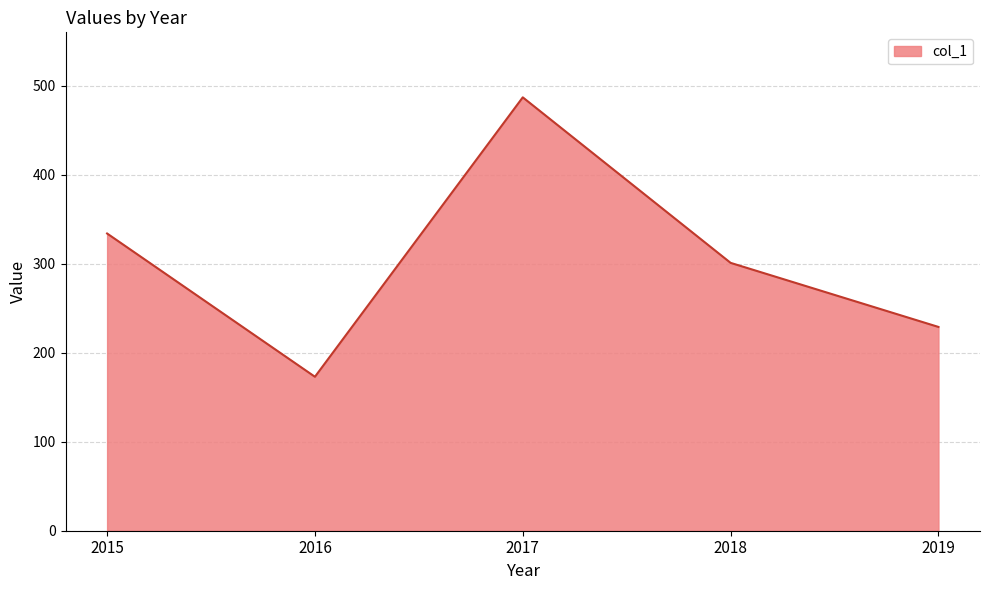

True or false: there are more than 0 points higher than both neighbors.

True